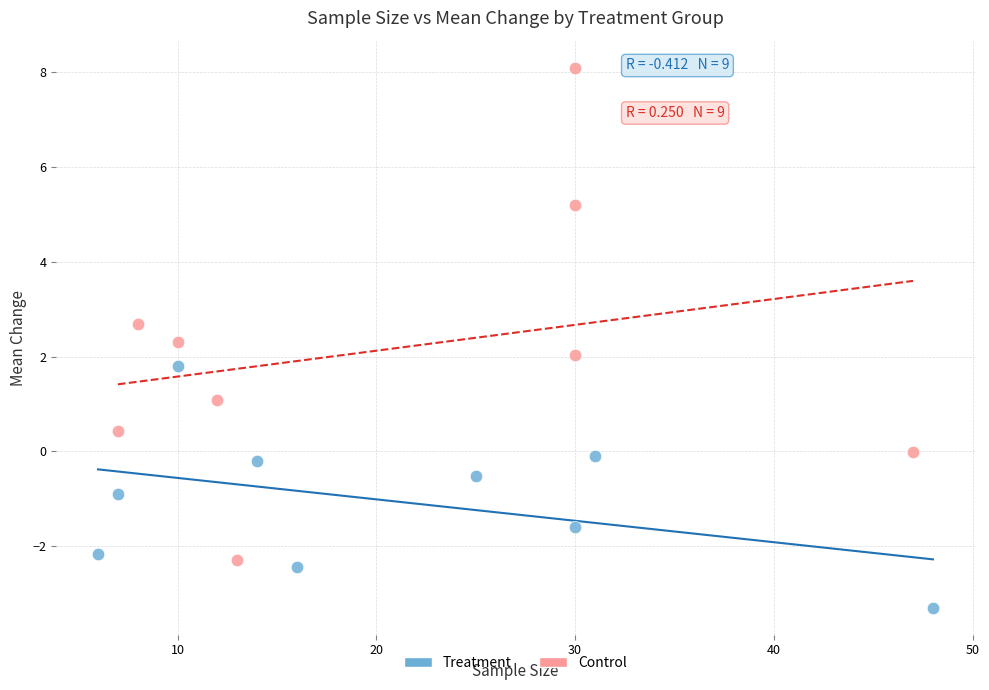

Which series reaches the minimum Y coordinate?

Treatment